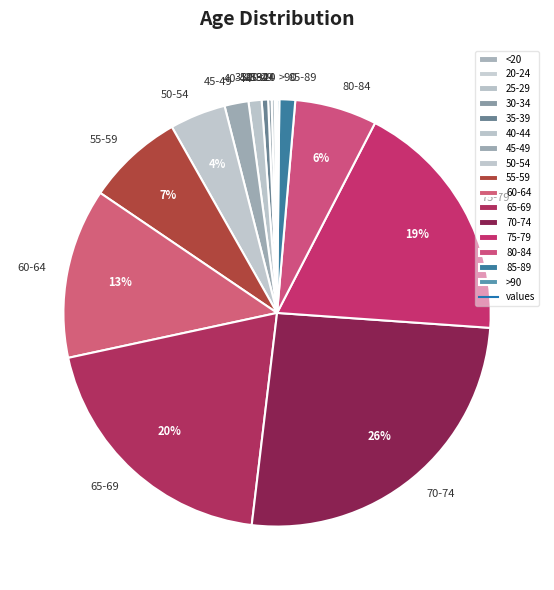

Do 45-49 and 65-69 together represent more than half of the pie?

No